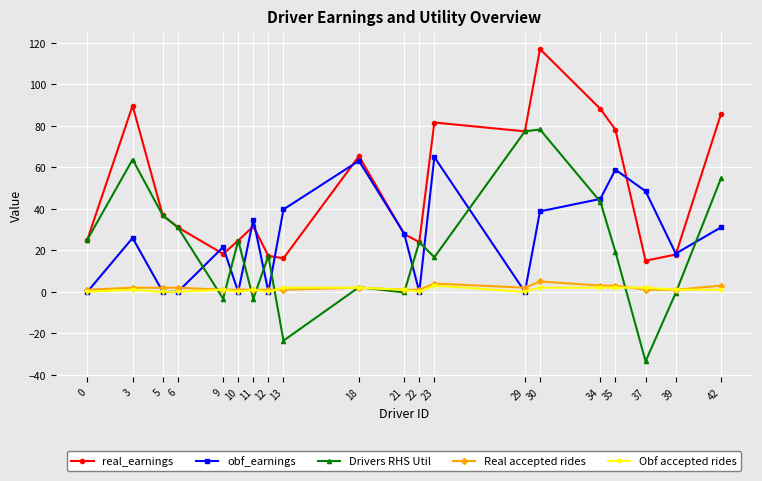

What is the value of the Real accepted rides point at the 6th from the left?

1.0